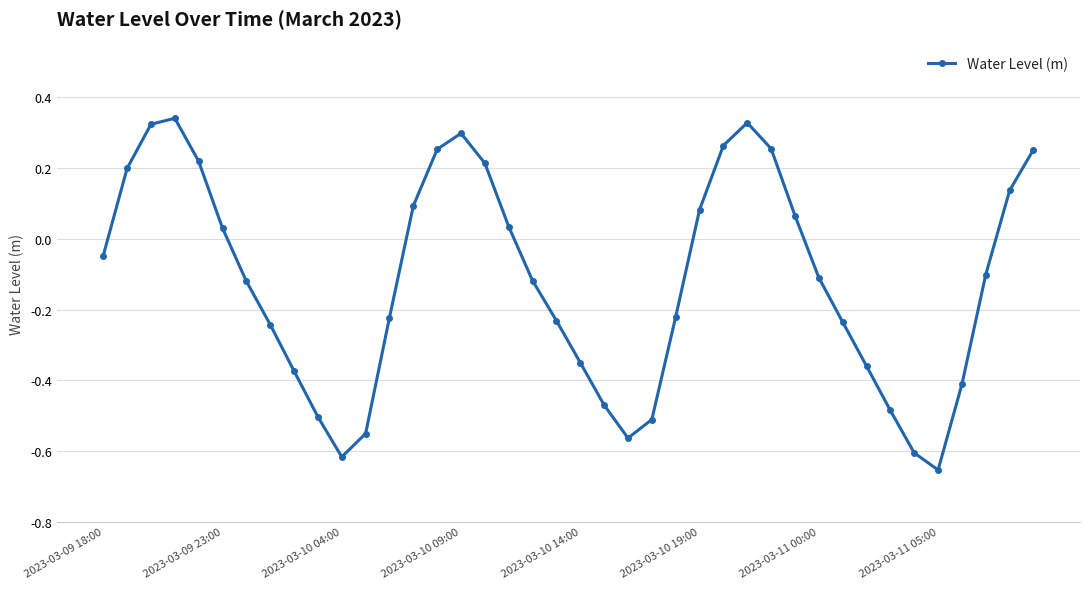

What is the difference between the maximum and minimum values?

1.0